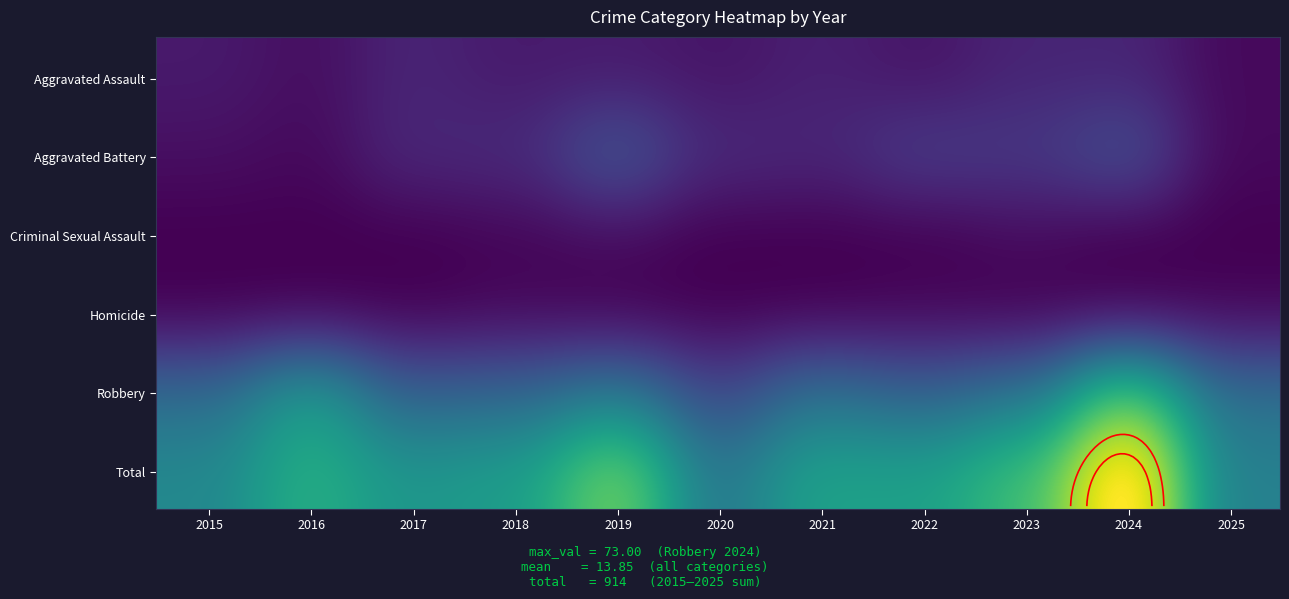

The value of Homicide at 2021 is 0. True or false?

False